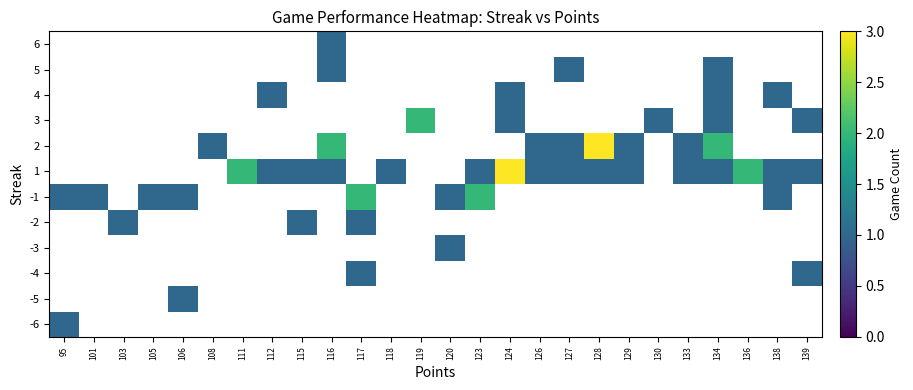

Which category has the highest value across all series?

124